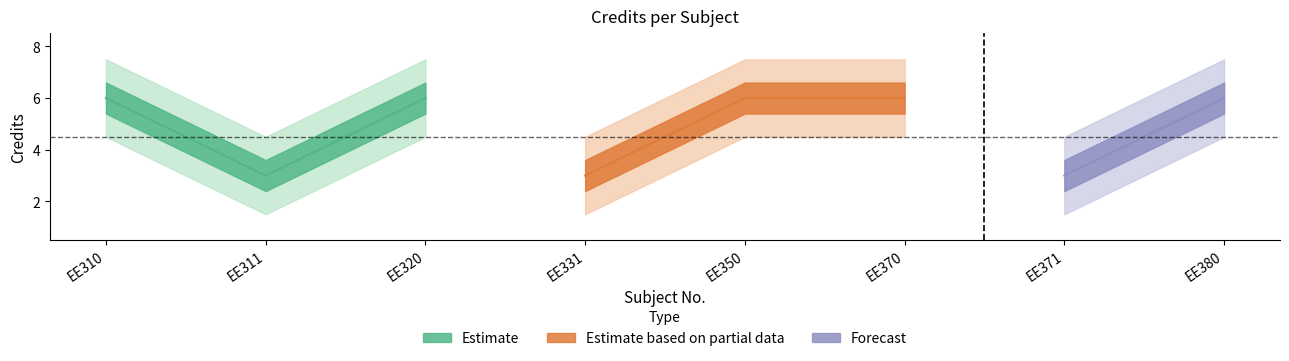

The chart shows a value of 6 at EE380. True or false?

True